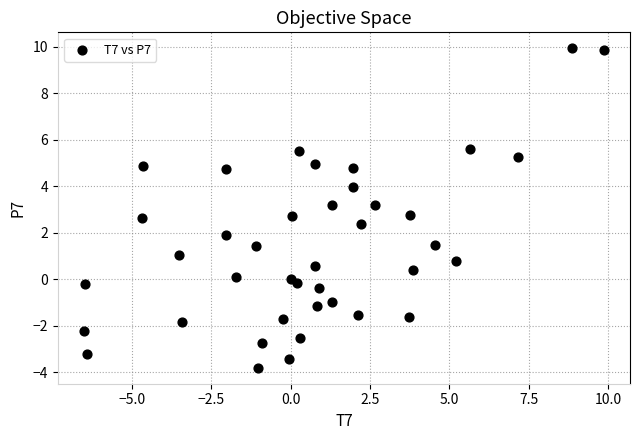

What is the range of X values (max minus min)?

16.4